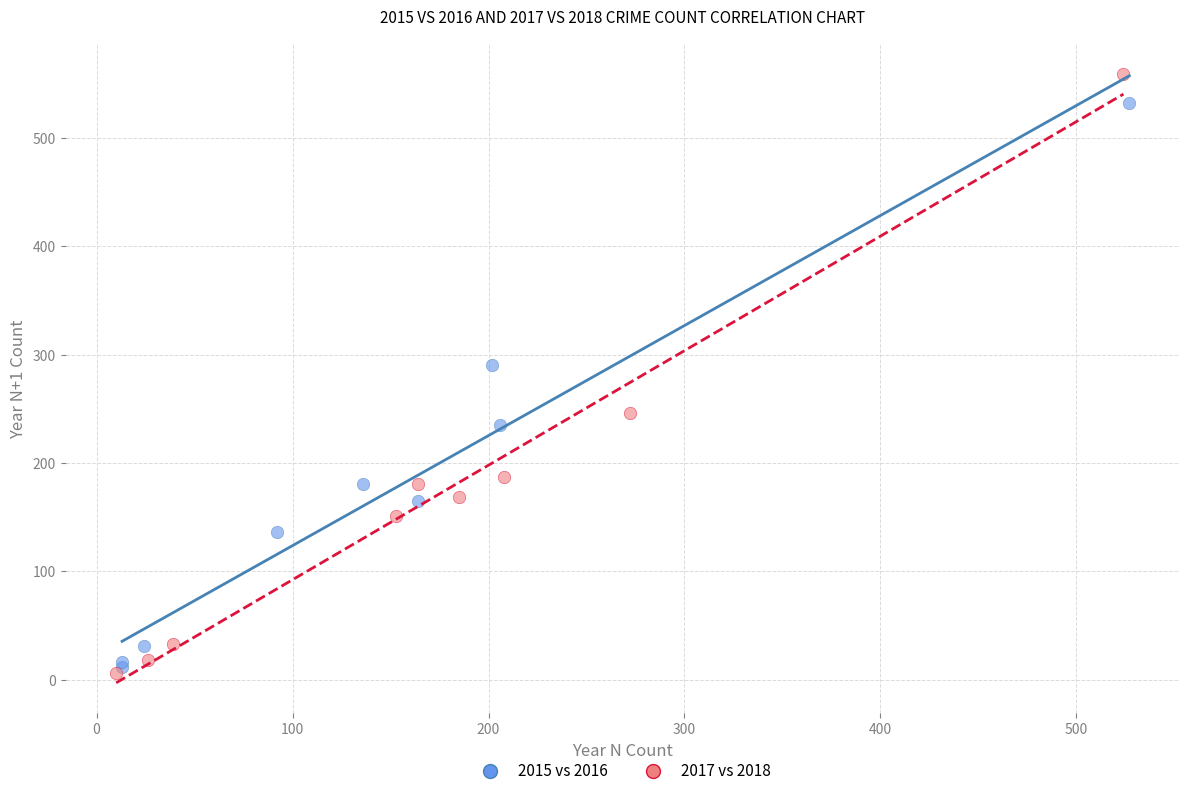

Which series has the widest spread of Y values?

2017 vs 2018